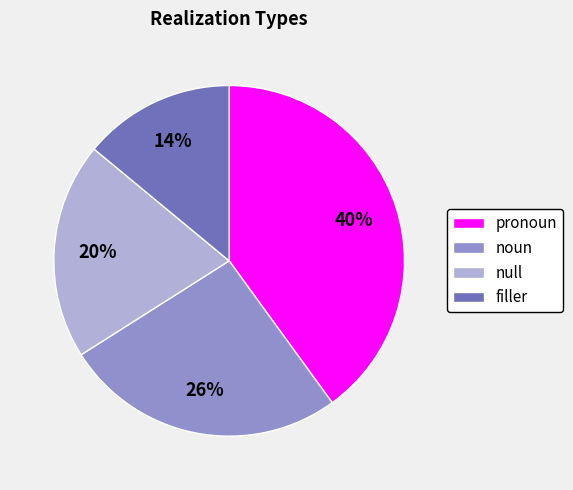

To the nearest percent, what is the combined percentage of pronoun and noun?

66%